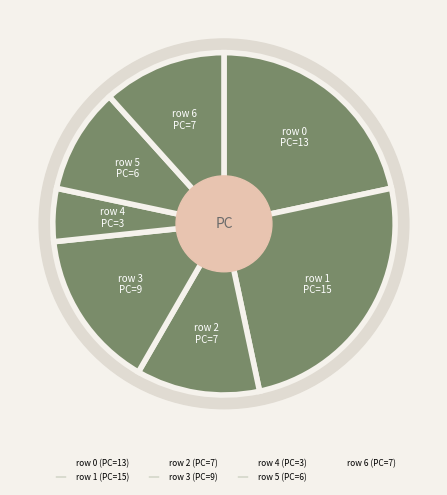

To the nearest percent, what is the average slice percentage?

14%